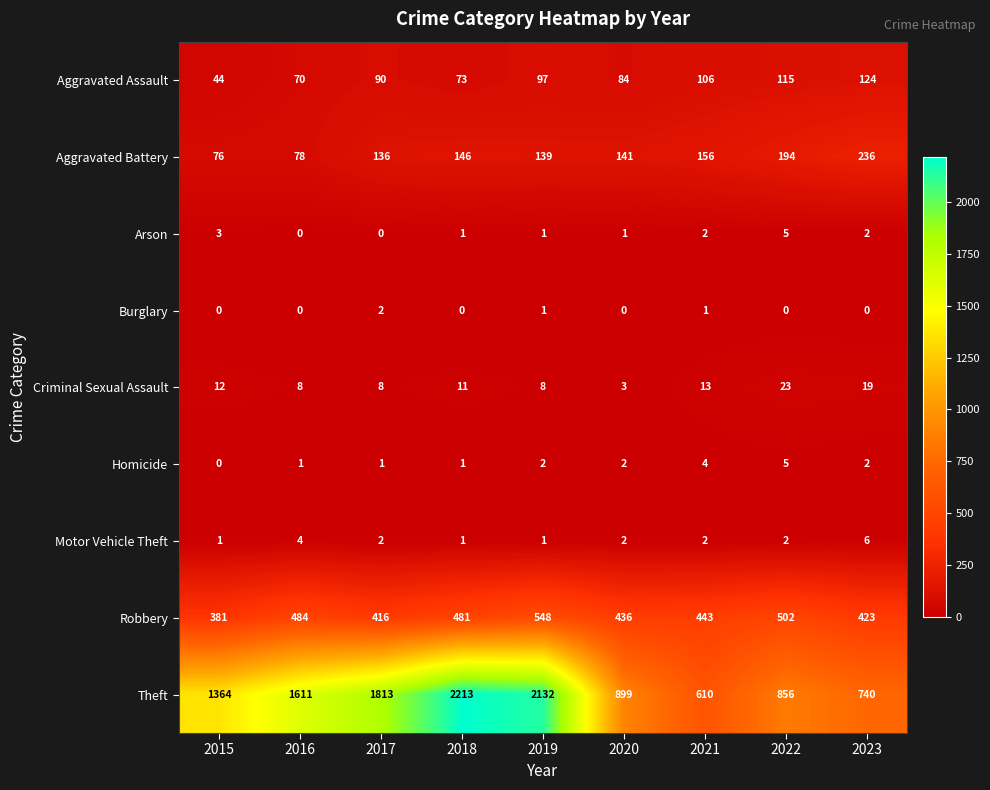

Which series has the largest total across all categories?

Theft